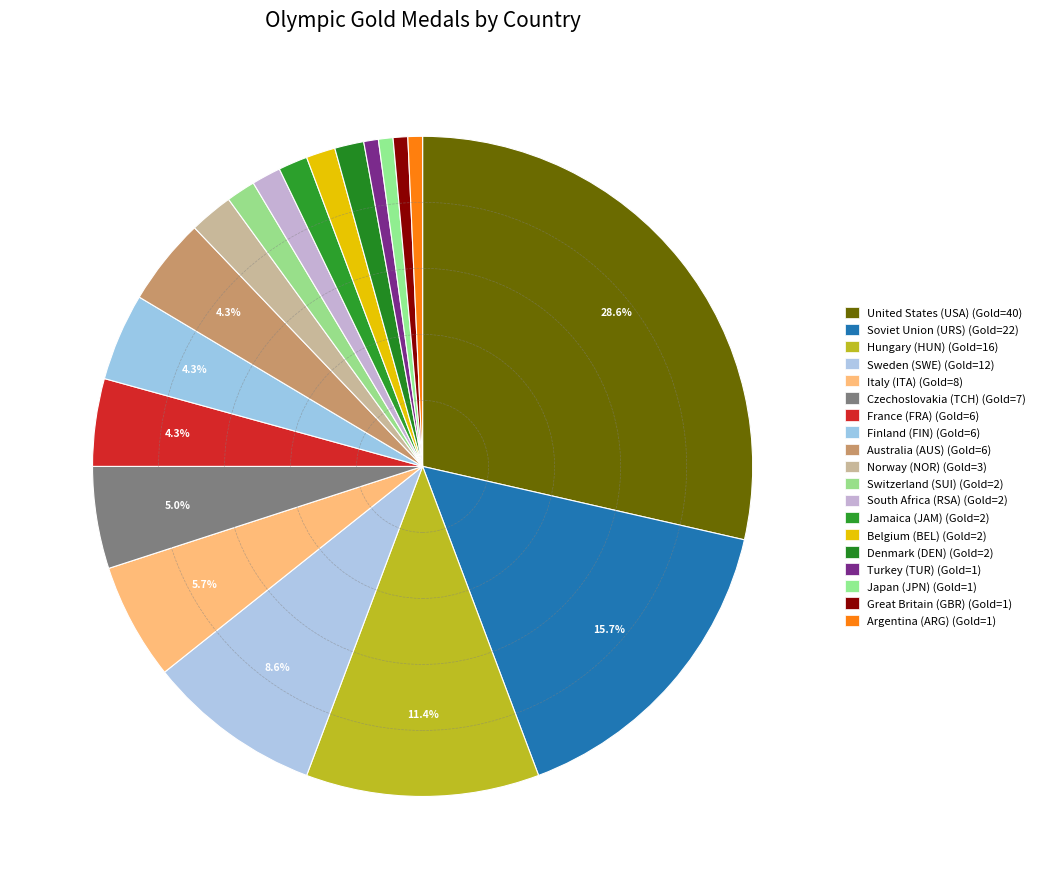

How many segments does this pie chart have?

19